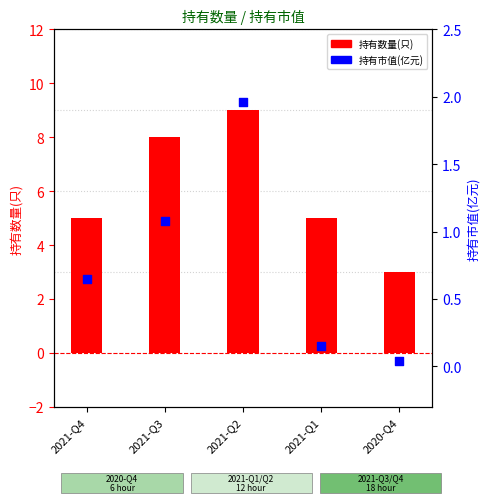

Which series has the largest total across all categories?

持有数量(只)